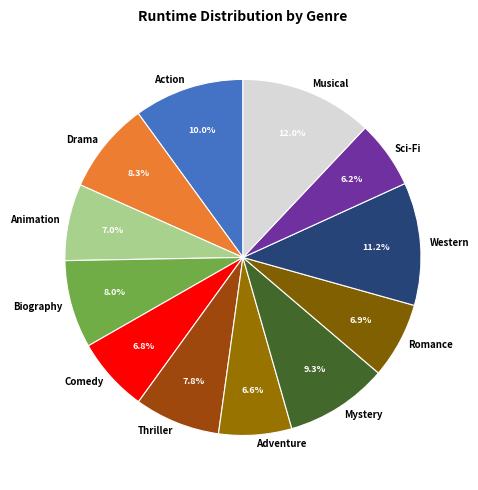

How many segments does this pie chart have?

12